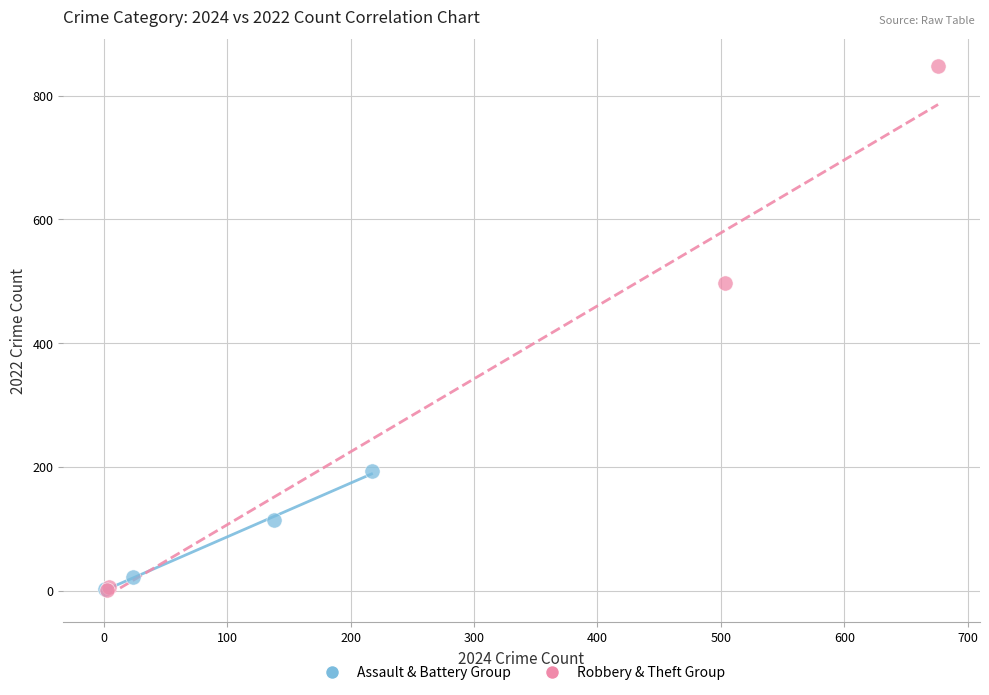

Which series reaches the maximum Y coordinate?

Robbery & Theft Group